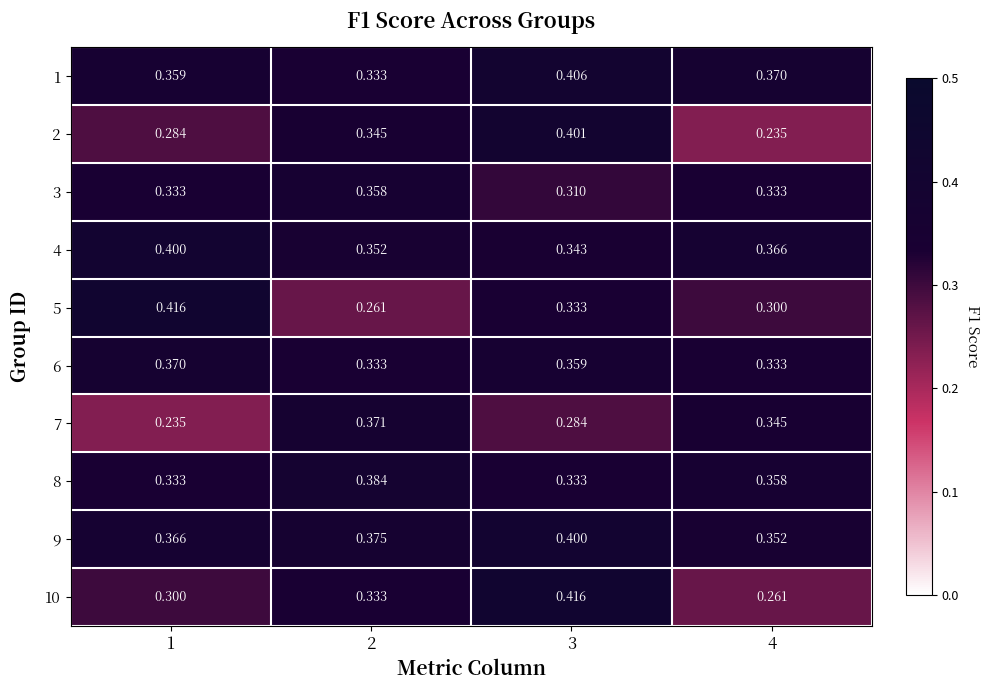

Is the value of 7 at 1 greater than the value of 6 at 1?

No